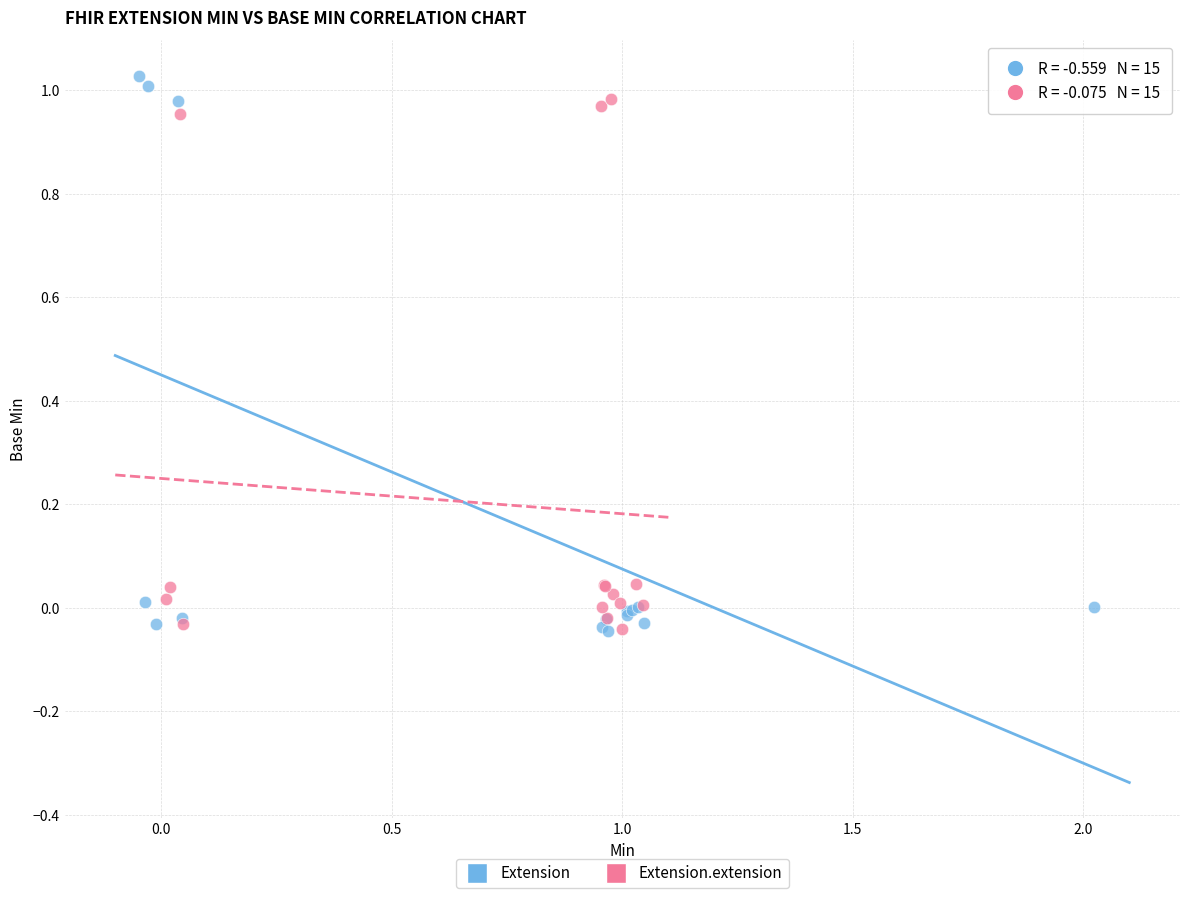

Which series has the widest spread of Y values?

Extension